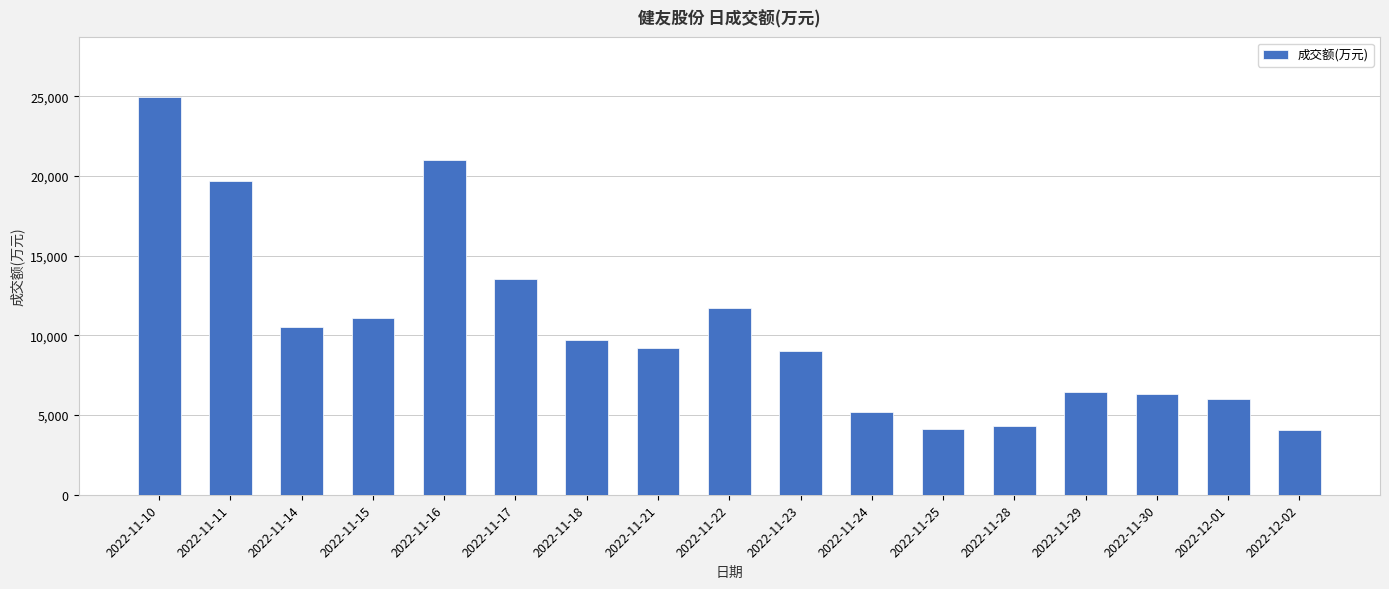

Approximately how many times larger is the value at 2022-11-24 compared to 2022-11-14?

0.5